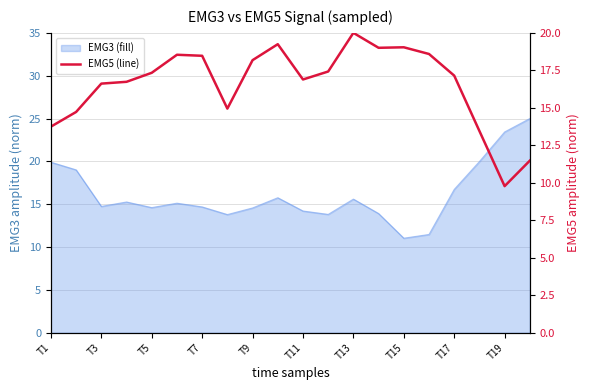

Reading left to right, what are all the values shown in this chart?

13.7	14.7	16.6	16.7	17.3	18.5	18.5	14.9	18.2	19.2	16.9	17.4	20.0	19.0	19.0	18.6	17.1	13.5	9.8	11.5